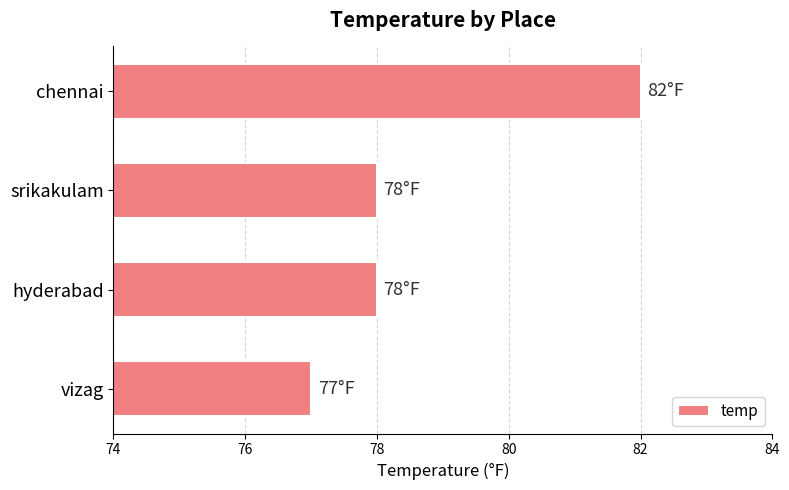

Reading bottom to top, list all the values displayed in this chart.

77	78	78	82